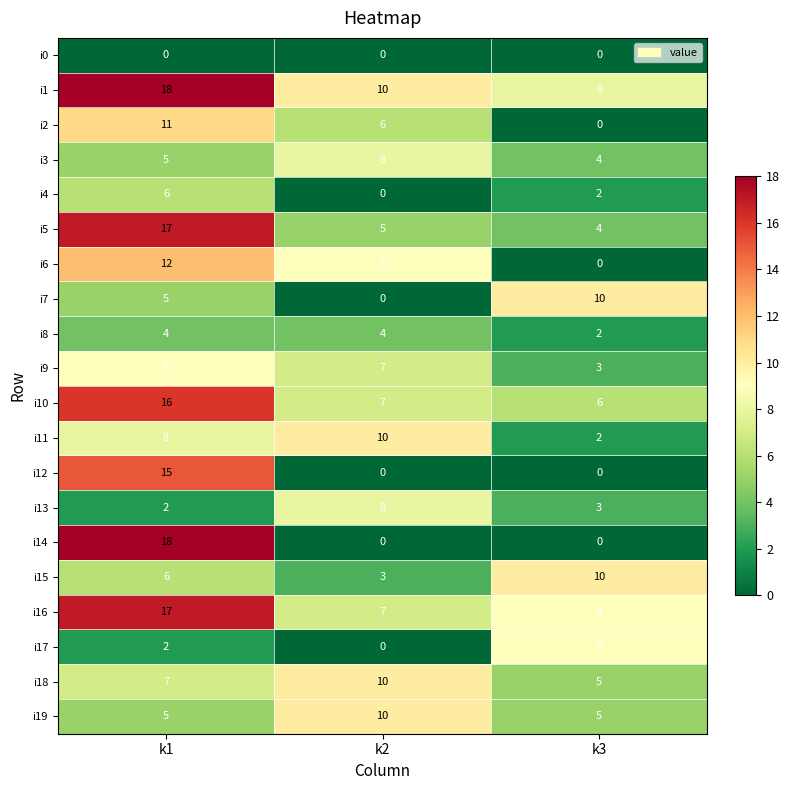

What is the sum of all i6 values?

21